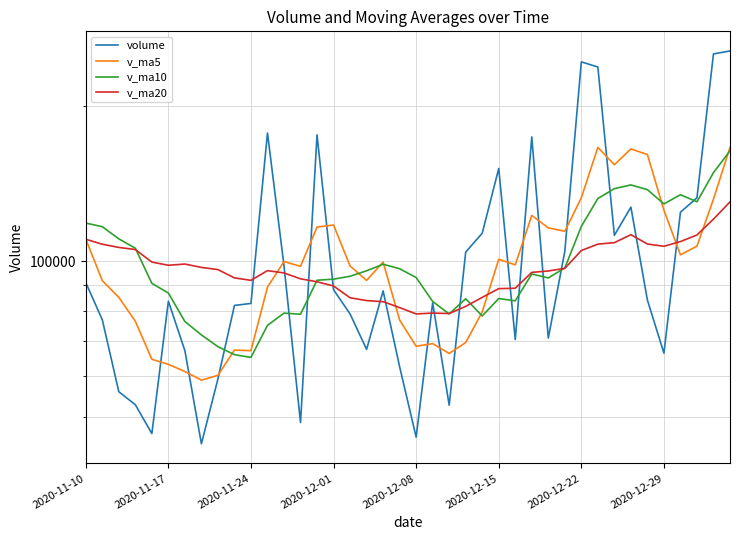

How many intersections are there between volume and v_ma10?

11